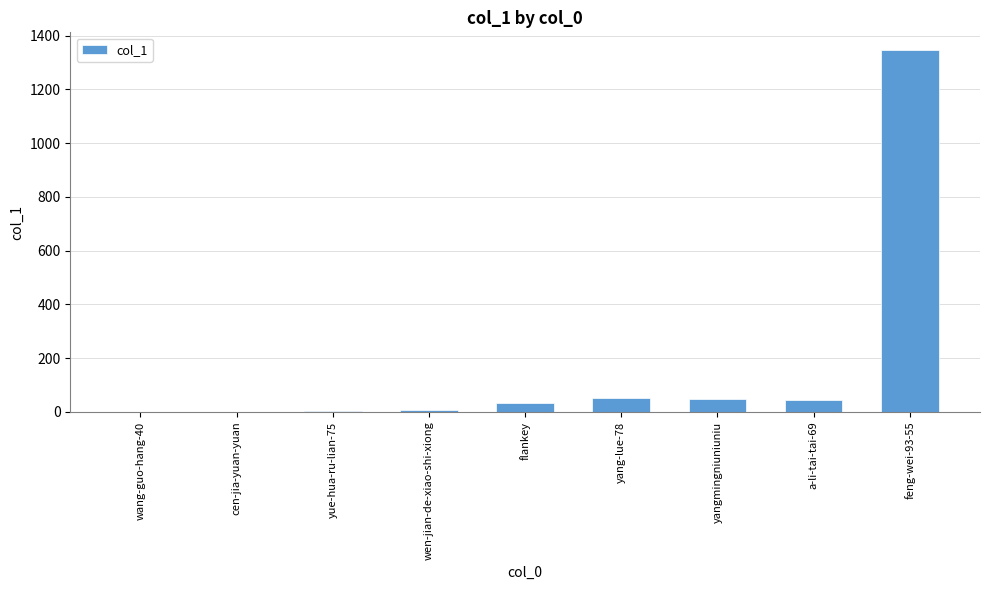

What is the sum of the values at a-li-tai-tai-69 and yang-lue-78?

96